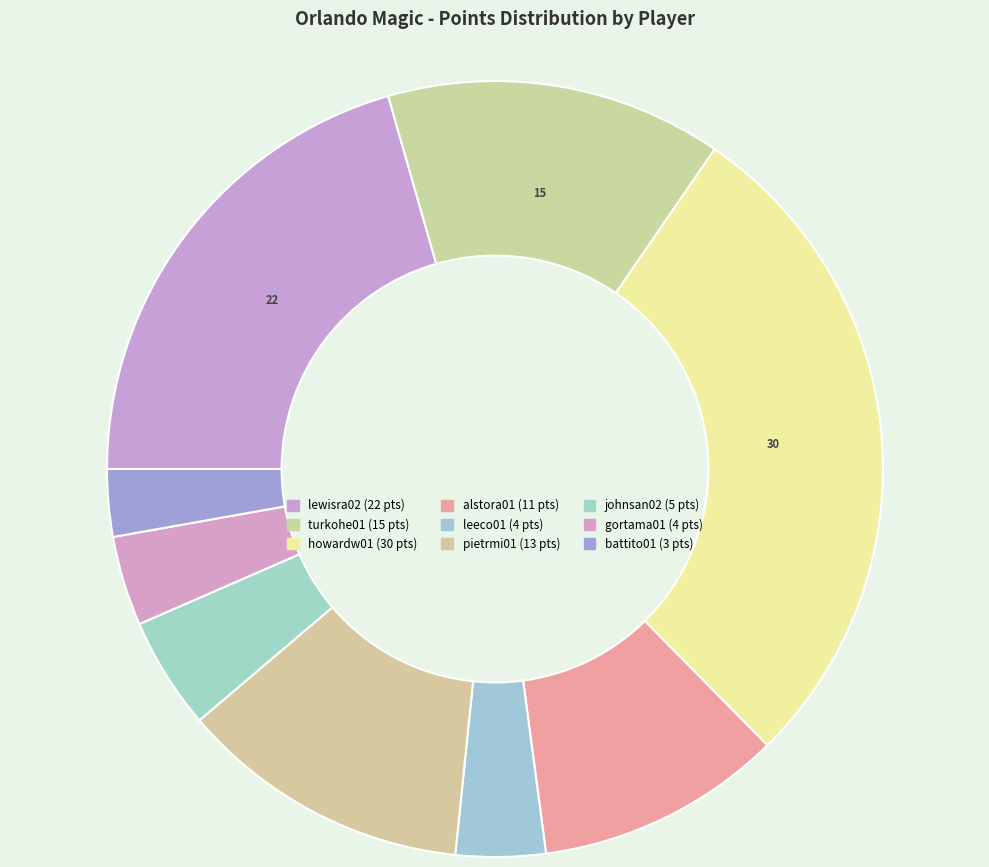

Count the number of slices in the pie.

9